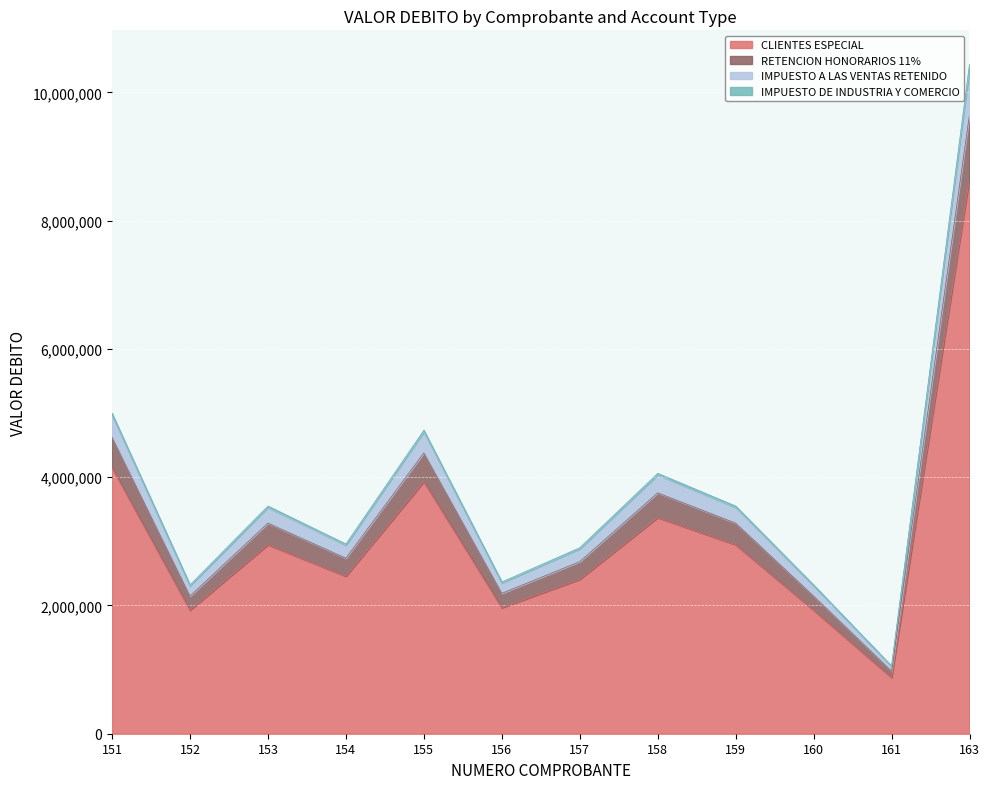

At which category is the sum across all series the highest?

163